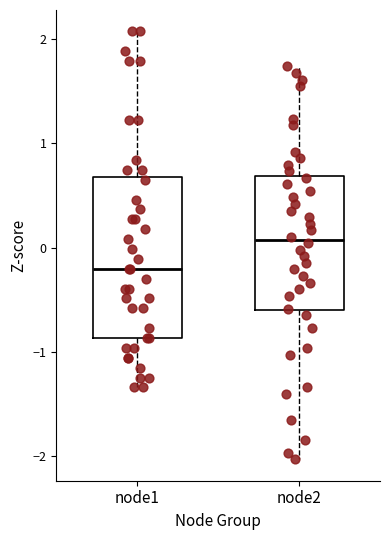

Comparing the boxes themselves (not the whiskers), which one is the tallest?

node1